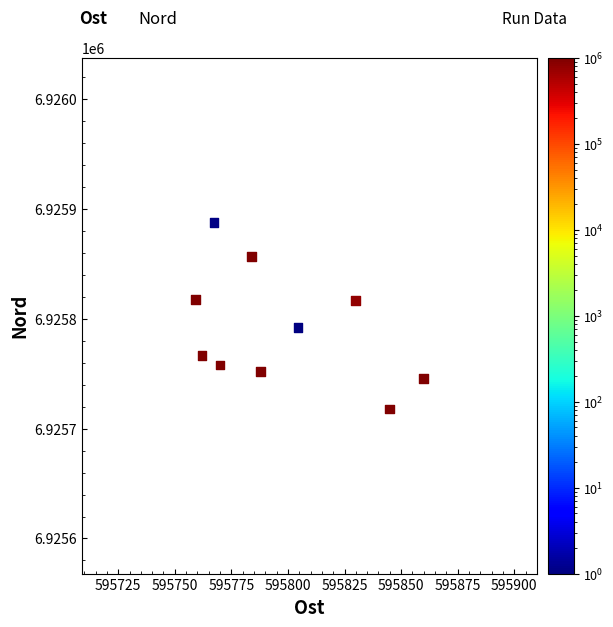

What is the average X value?

595797.0